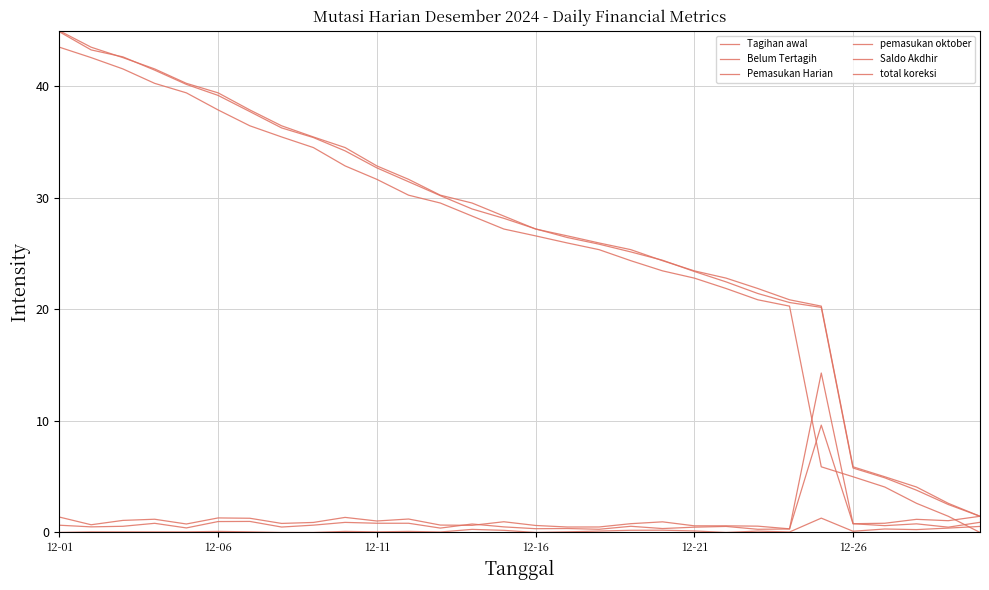

Does the chart display data point markers on the line(s)?

No